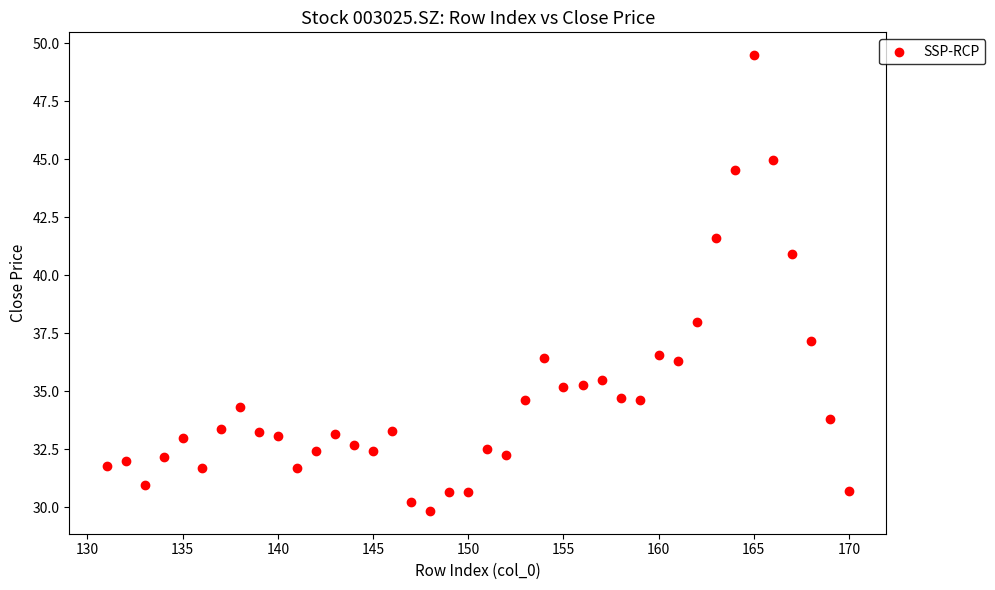

What is the range of Y values (max minus min)?

19.6